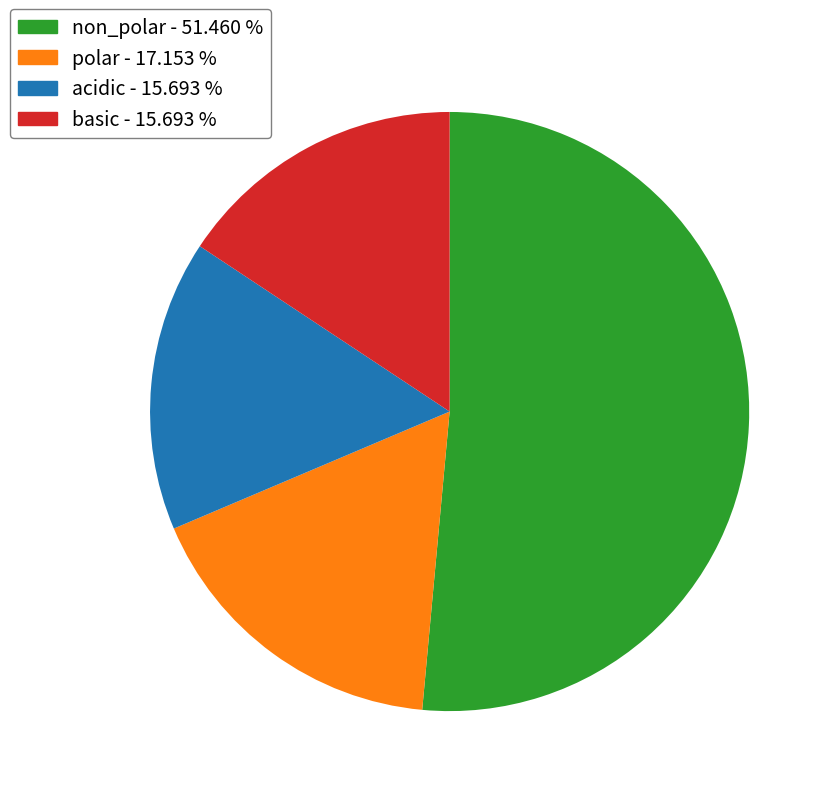

How many segments does this pie chart have?

4